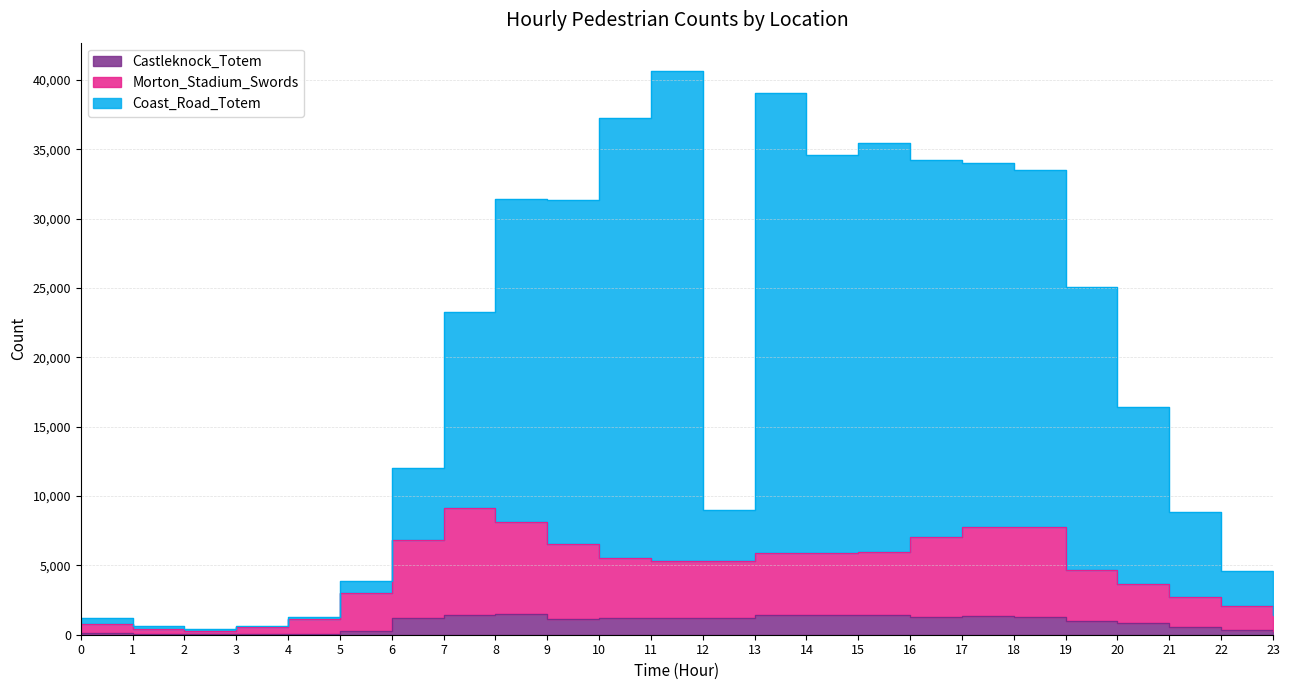

What is the difference between the maximum and minimum values in the Morton_Stadium_Swords series?

8867